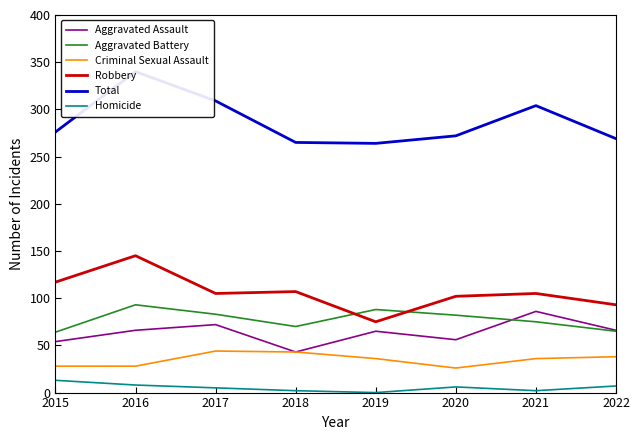

Does the chart have visible grid lines?

No